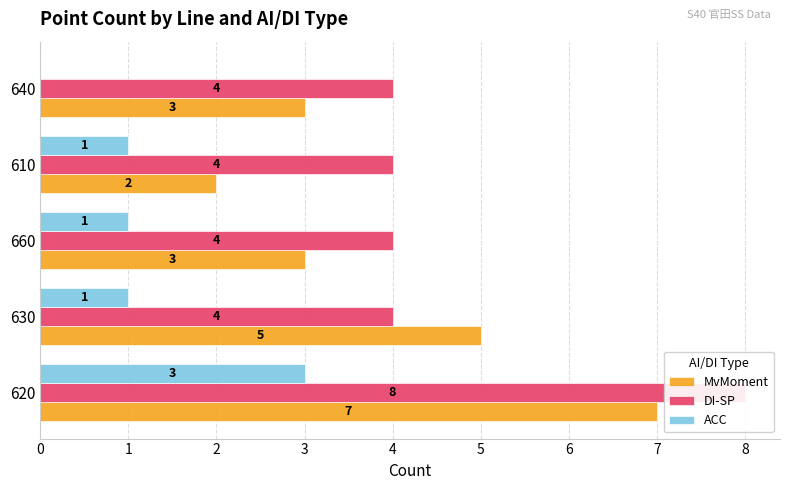

Reading right to left, what are all the values shown in this chart?

MvMoment: 3	2	3	5	7
DI-SP: 4	4	4	4	8
ACC: 0	1	1	1	3